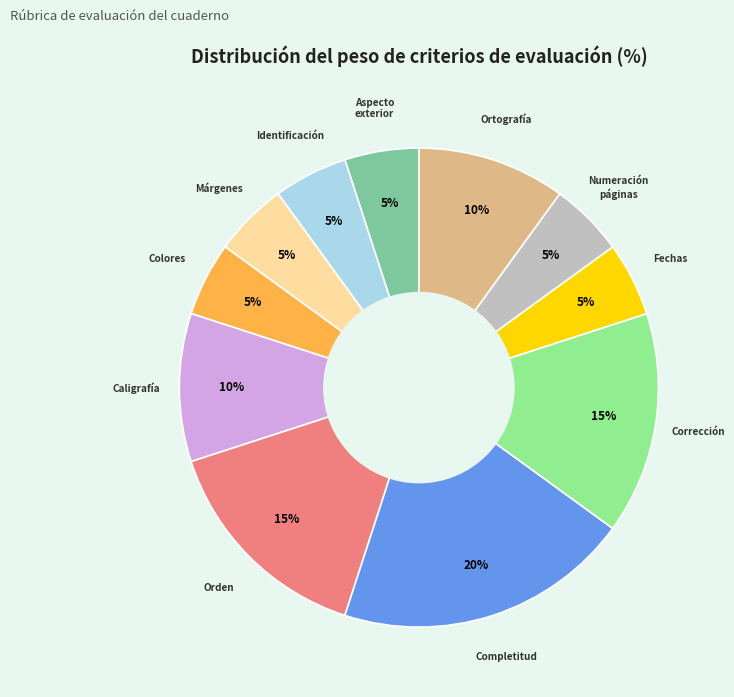

Is there a majority slice in this chart?

No